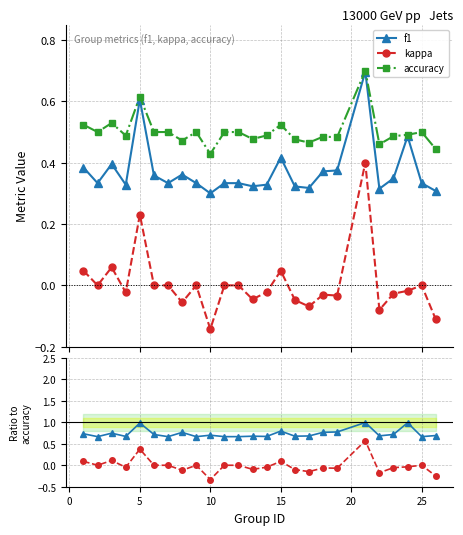

Reading left to right, what are all the values shown in this chart?

f1: 0.4	0.3	0.4	0.3	0.6	0.4	0.3	0.4	0.3	0.3	0.3	0.3	0.3	0.3	0.4	0.3	0.3	0.4	0.4	0.7	0.3	0.3	0.5	0.3	0.3
kappa: 0.0	0.0	0.1	-0.0	0.2	0.0	0.0	-0.1	0.0	-0.1	0.0	0.0	-0.0	-0.0	0.0	-0.0	-0.1	-0.0	-0.0	0.4	-0.1	-0.0	-0.0	0.0	-0.1
accuracy: 0.5	0.5	0.5	0.5	0.6	0.5	0.5	0.5	0.5	0.4	0.5	0.5	0.5	0.5	0.5	0.5	0.5	0.5	0.5	0.7	0.5	0.5	0.5	0.5	0.4
f1 / accuracy: 0.7	0.7	0.7	0.7	1.0	0.7	0.7	0.8	0.7	0.7	0.7	0.7	0.7	0.7	0.8	0.7	0.7	0.8	0.8	1.0	0.7	0.7	1.0	0.7	0.7
kappa / accuracy: 0.1	0.0	0.1	-0.0	0.4	0.0	0.0	-0.1	0.0	-0.3	0.0	0.0	-0.1	-0.0	0.1	-0.1	-0.1	-0.1	-0.1	0.6	-0.2	-0.1	-0.0	0.0	-0.3